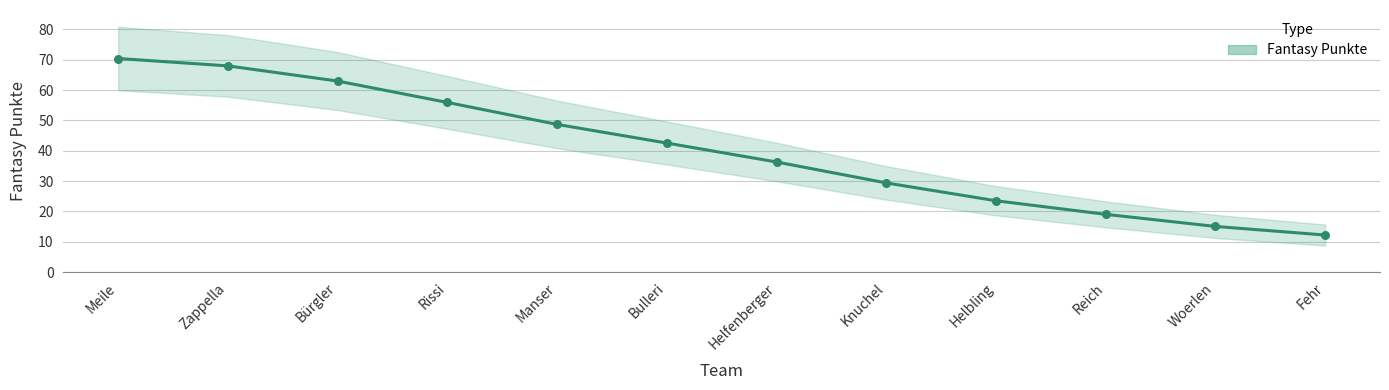

What is the ratio of the value at Rissi to the value at Woerlen?

3.7